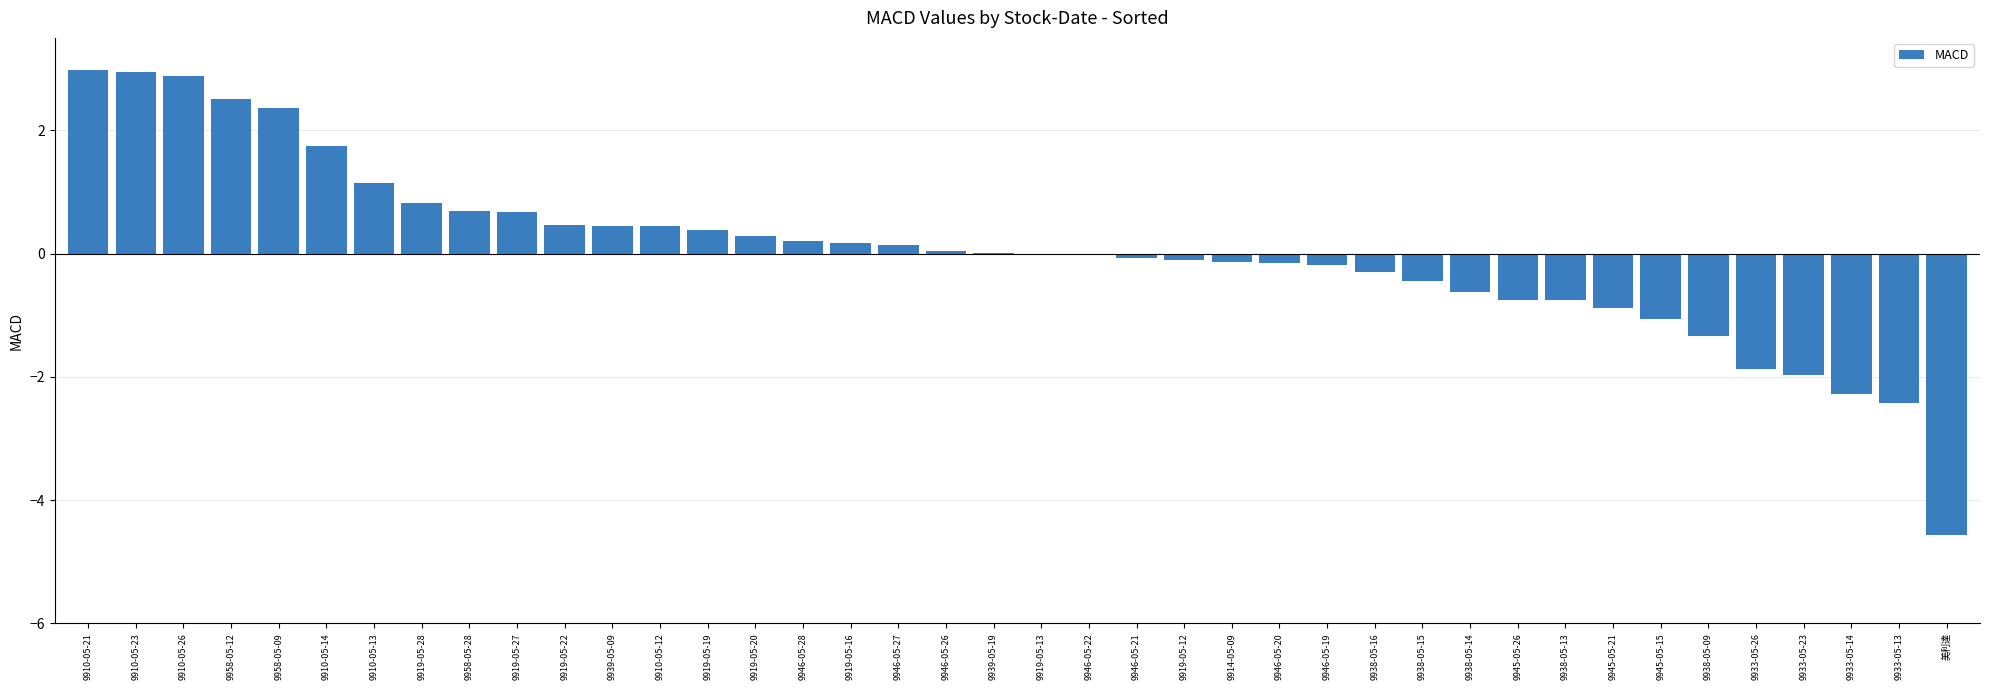

What is the sum of all values?

1.4